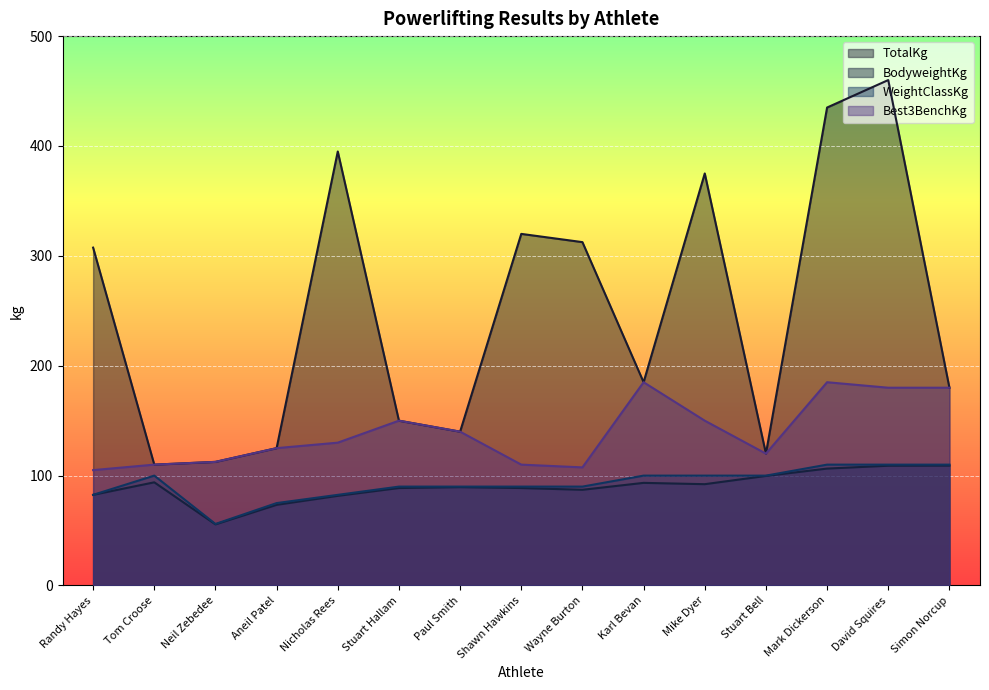

What is the value of the Best3BenchKg point at the 12th from the left?

120.0